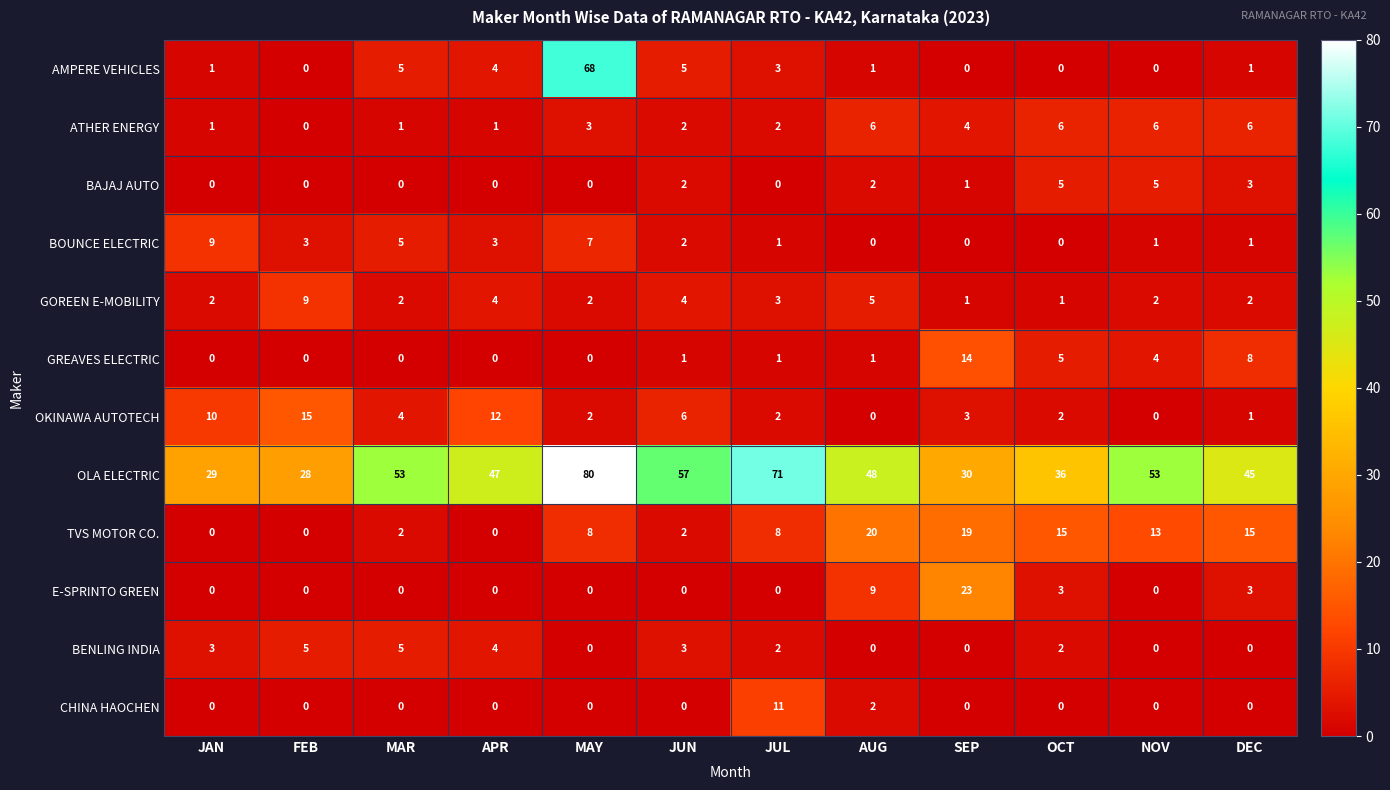

The value of BOUNCE ELECTRIC at DEC is 1. True or false?

True